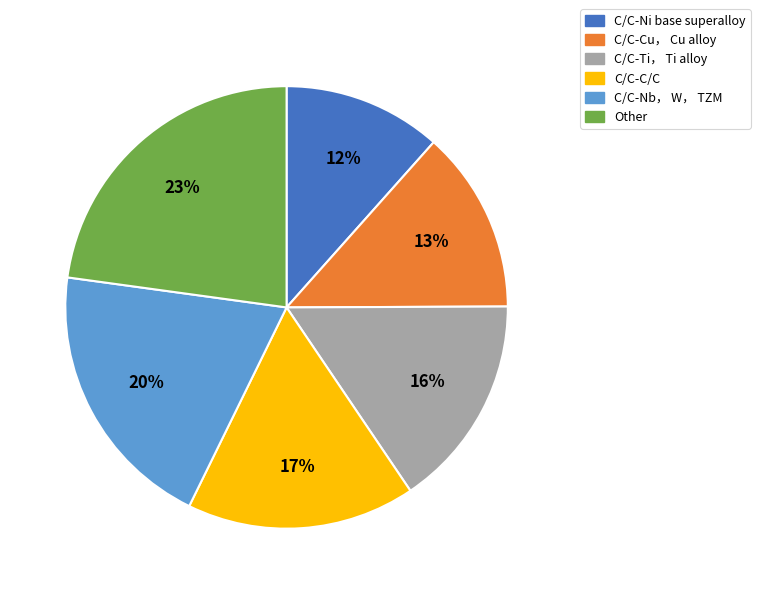

How many slices are in this pie chart?

6